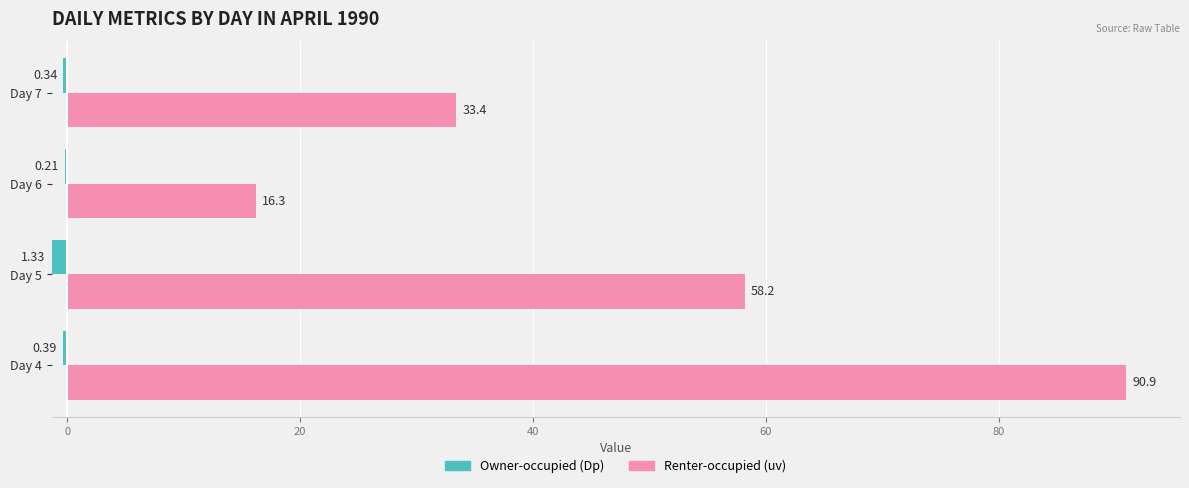

What are all the series names shown in the legend?

Owner-occupied (Dp), Renter-occupied (uv)